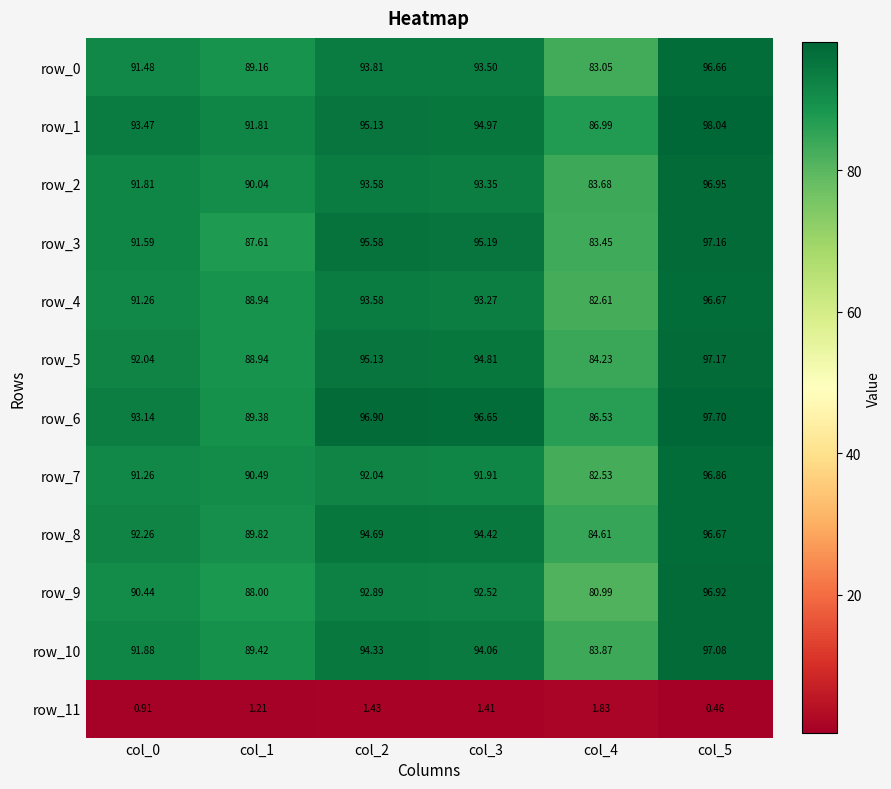

What is the spread (max minus min) of values at col_1?

90.6